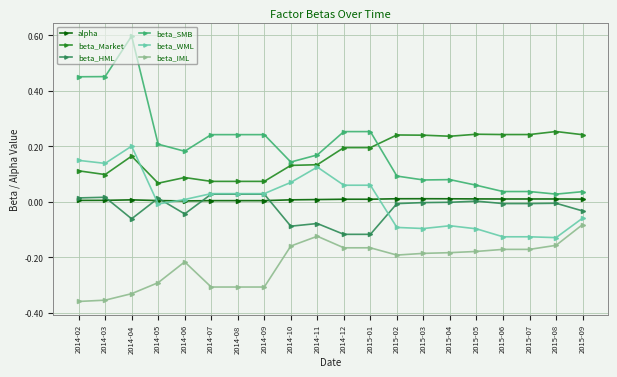

What are all the series names shown in the legend?

alpha, beta_Market, beta_HML, beta_SMB, beta_WML, beta_IML